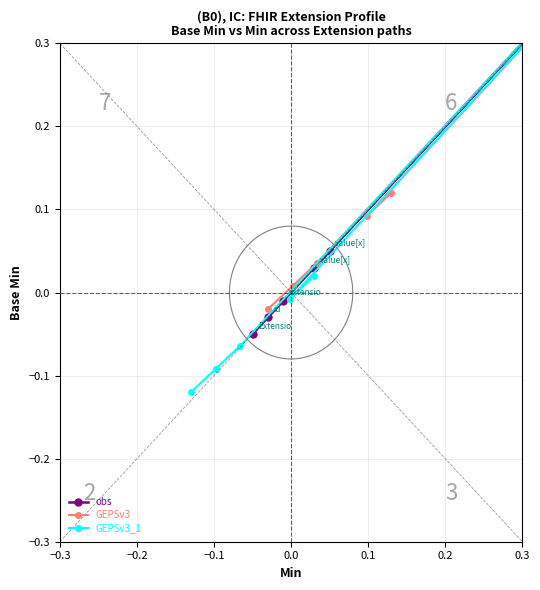

How many interior local valleys does the GEPSv3_1 series have?

1